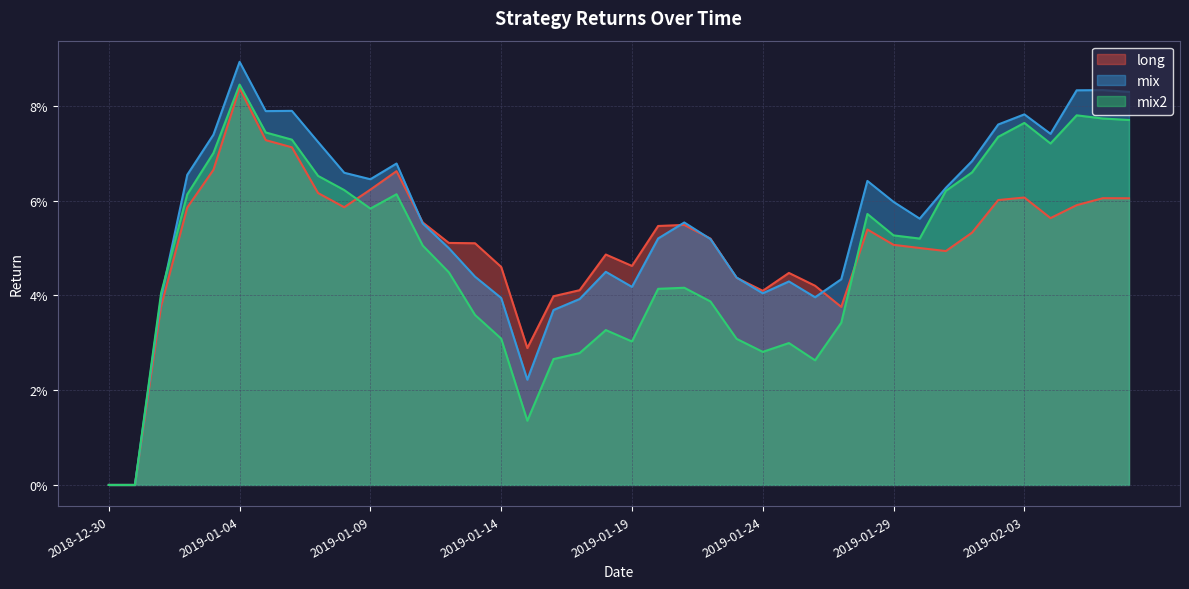

Reading left to right, transcribe all the data shown in this chart.

long: 2018-12-30=0.0	2018-12-31=0.0	2019-01-01=0.0	2019-01-02=0.1	2019-01-03=0.1	2019-01-04=0.1	2019-01-05=0.1	2019-01-06=0.1	2019-01-07=0.1	2019-01-08=0.1	2019-01-09=0.1	2019-01-10=0.1	2019-01-11=0.1	2019-01-12=0.1	2019-01-13=0.1	2019-01-14=0.0	2019-01-15=0.0	2019-01-16=0.0	2019-01-17=0.0	2019-01-18=0.0	2019-01-19=0.0	2019-01-20=0.1	2019-01-21=0.1	2019-01-22=0.1	2019-01-23=0.0	2019-01-24=0.0	2019-01-25=0.0	2019-01-26=0.0	2019-01-27=0.0	2019-01-28=0.1	2019-01-29=0.1	2019-01-30=0.1	2019-01-31=0.0	2019-02-01=0.1	2019-02-02=0.1	2019-02-03=0.1	2019-02-04=0.1	2019-02-05=0.1	2019-02-06=0.1	2019-02-07=0.1
mix: 2018-12-30=0.0	2018-12-31=0.0	2019-01-01=0.0	2019-01-02=0.1	2019-01-03=0.1	2019-01-04=0.1	2019-01-05=0.1	2019-01-06=0.1	2019-01-07=0.1	2019-01-08=0.1	2019-01-09=0.1	2019-01-10=0.1	2019-01-11=0.1	2019-01-12=0.0	2019-01-13=0.0	2019-01-14=0.0	2019-01-15=0.0	2019-01-16=0.0	2019-01-17=0.0	2019-01-18=0.0	2019-01-19=0.0	2019-01-20=0.1	2019-01-21=0.1	2019-01-22=0.1	2019-01-23=0.0	2019-01-24=0.0	2019-01-25=0.0	2019-01-26=0.0	2019-01-27=0.0	2019-01-28=0.1	2019-01-29=0.1	2019-01-30=0.1	2019-01-31=0.1	2019-02-01=0.1	2019-02-02=0.1	2019-02-03=0.1	2019-02-04=0.1	2019-02-05=0.1	2019-02-06=0.1	2019-02-07=0.1
mix2: 2018-12-30=0.0	2018-12-31=0.0	2019-01-01=0.0	2019-01-02=0.1	2019-01-03=0.1	2019-01-04=0.1	2019-01-05=0.1	2019-01-06=0.1	2019-01-07=0.1	2019-01-08=0.1	2019-01-09=0.1	2019-01-10=0.1	2019-01-11=0.1	2019-01-12=0.0	2019-01-13=0.0	2019-01-14=0.0	2019-01-15=0.0	2019-01-16=0.0	2019-01-17=0.0	2019-01-18=0.0	2019-01-19=0.0	2019-01-20=0.0	2019-01-21=0.0	2019-01-22=0.0	2019-01-23=0.0	2019-01-24=0.0	2019-01-25=0.0	2019-01-26=0.0	2019-01-27=0.0	2019-01-28=0.1	2019-01-29=0.1	2019-01-30=0.1	2019-01-31=0.1	2019-02-01=0.1	2019-02-02=0.1	2019-02-03=0.1	2019-02-04=0.1	2019-02-05=0.1	2019-02-06=0.1	2019-02-07=0.1